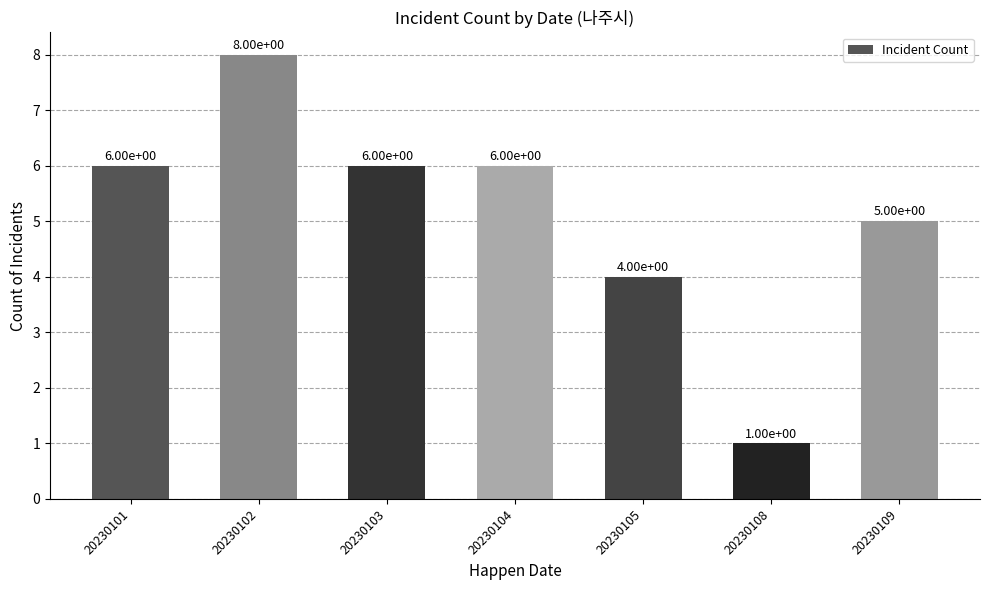

What is the sum of the values at 20230101 and 20230108?

7